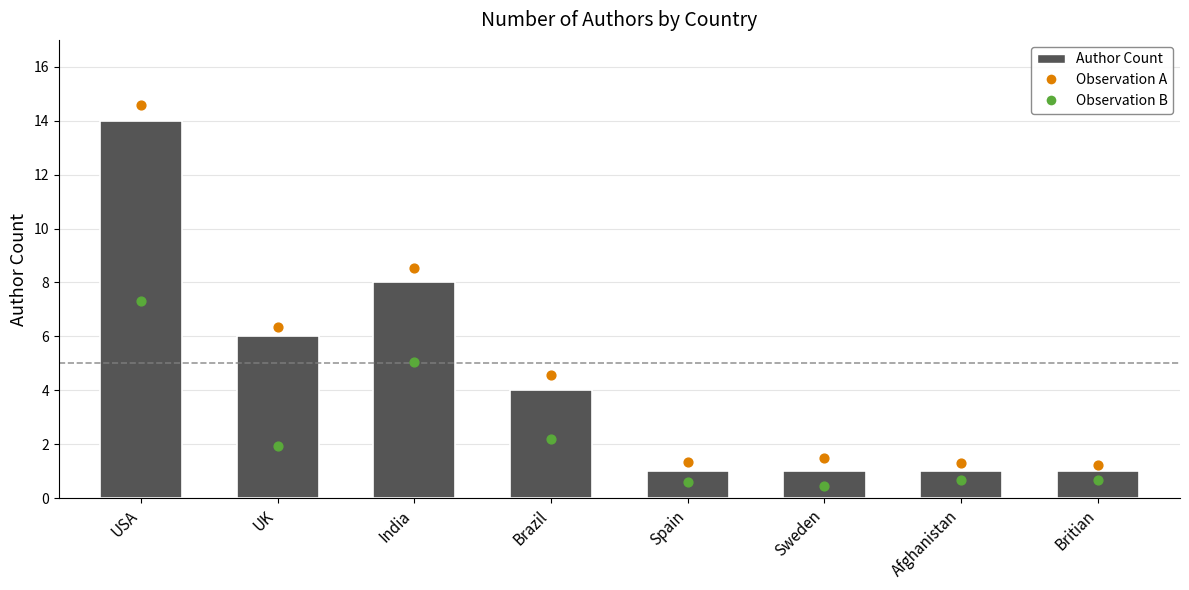

At which category is the sum across all series the highest?

USA